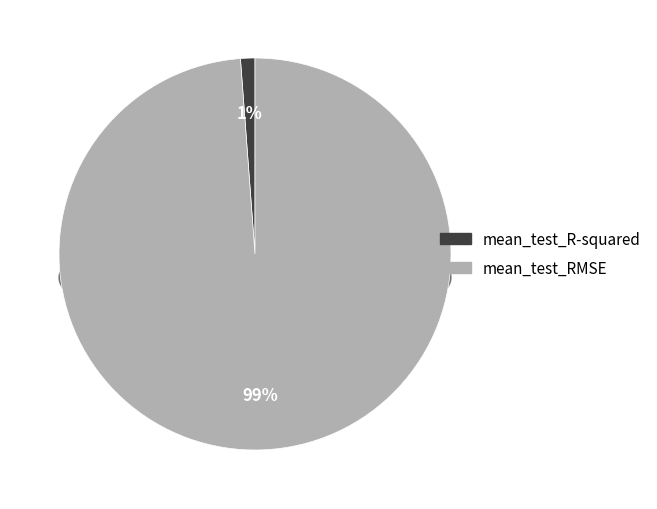

Count the number of slices in the pie.

2